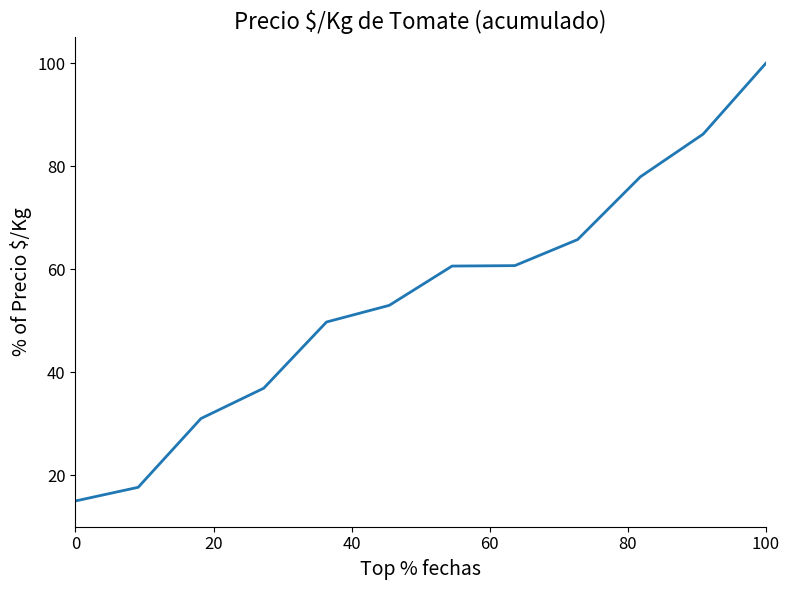

What is the average value?

54.5